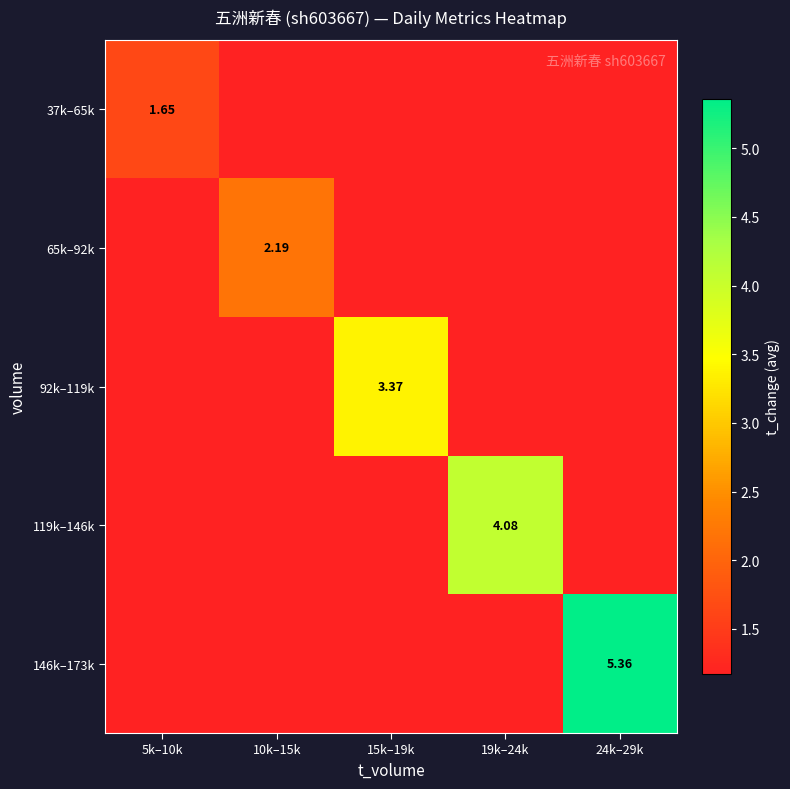

Count the number of data series in this chart.

5